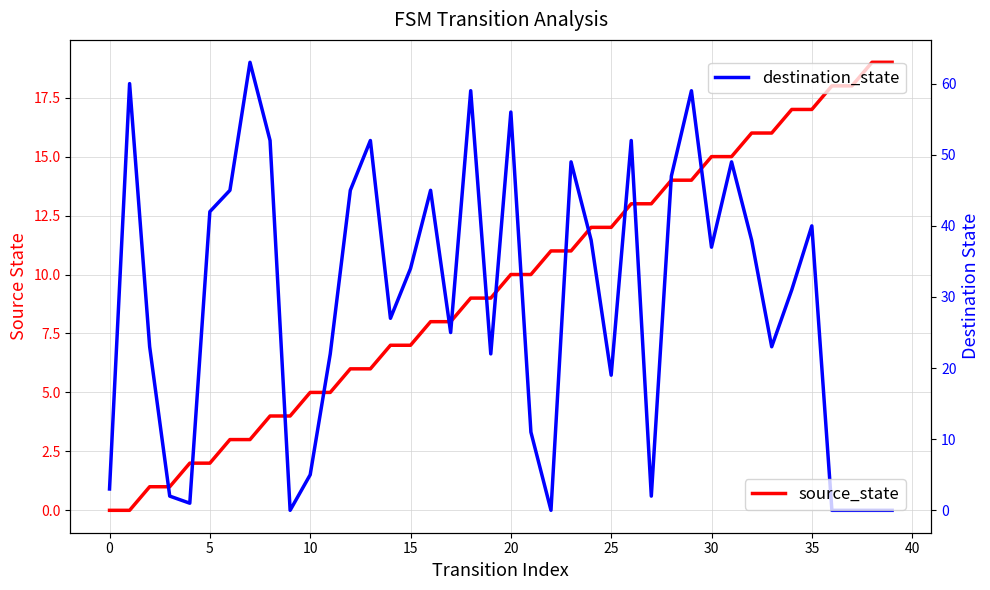

Reading right to left, extract all data points from this chart.

source_state: 19	19	18	18	17	17	16	16	15	15	14	14	13	13	12	12	11	11	10	10	9	9	8	8	7	7	6	6	5	5	4	4	3	3	2	2	1	1	0	0
destination_state: 0	0	0	0	40	31	23	38	49	37	59	47	2	52	19	38	49	0	11	56	22	59	25	45	34	27	52	45	22	5	0	52	63	45	42	1	2	23	60	3